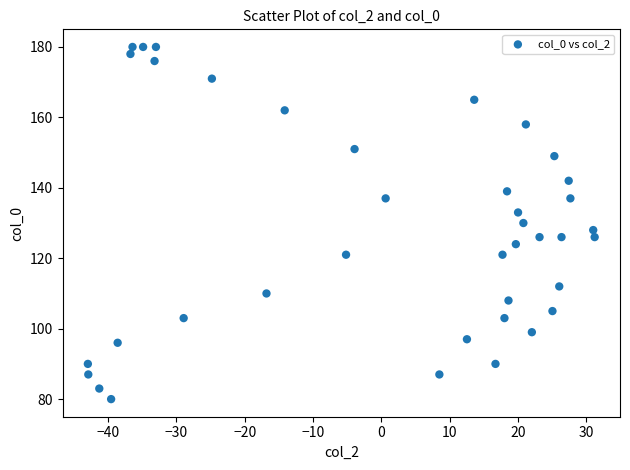

Count the number of points in this scatter plot.

39